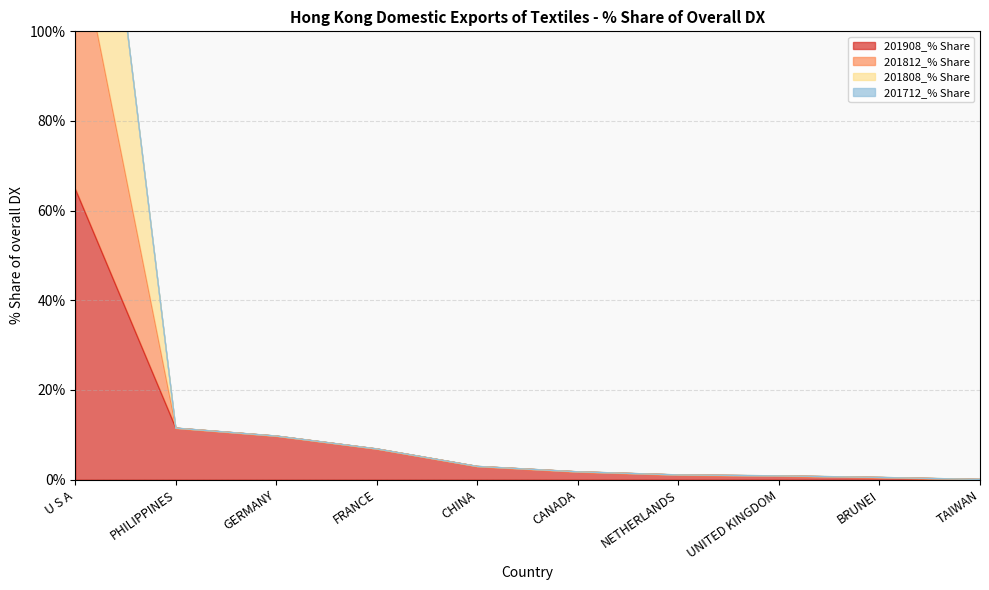

True or false: 201908_% Share and 201812_% Share cross at least once.

False